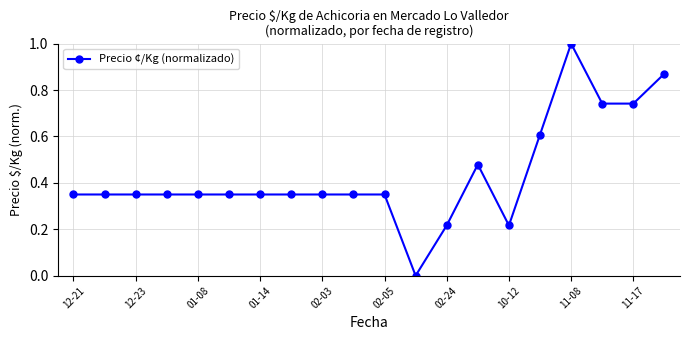

What is the difference between the maximum and minimum values?

1.0